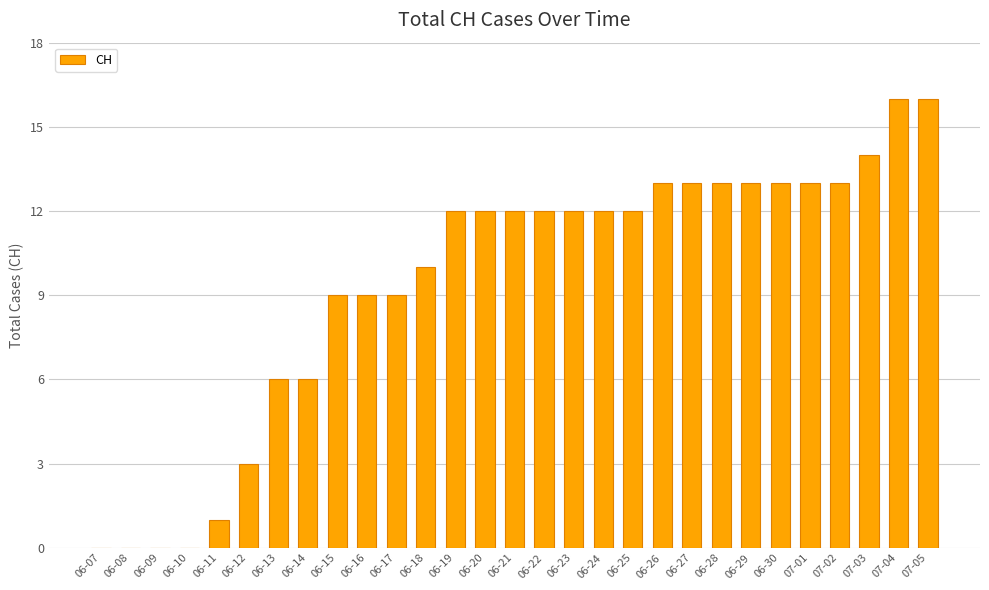

How many categories are shown in the chart?

29